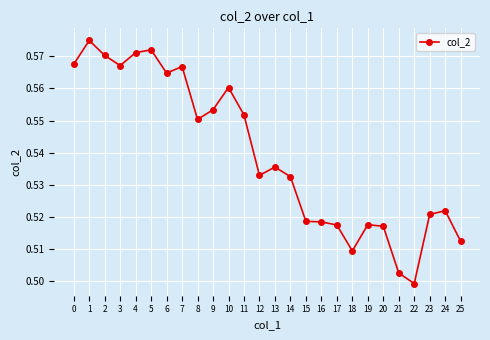

How many values are between 0 and 1?

26